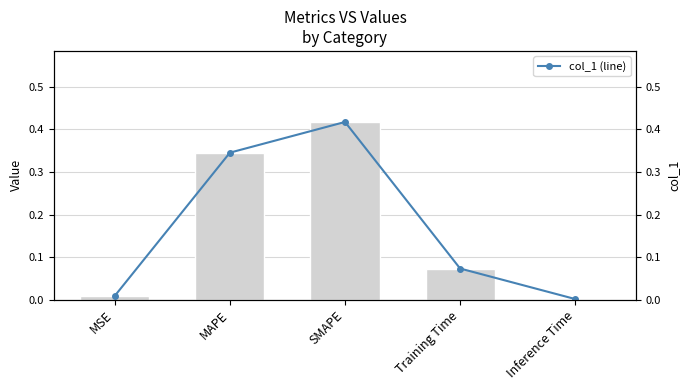

True or false: col_1 has a value of 0.3 at MAPE.

True